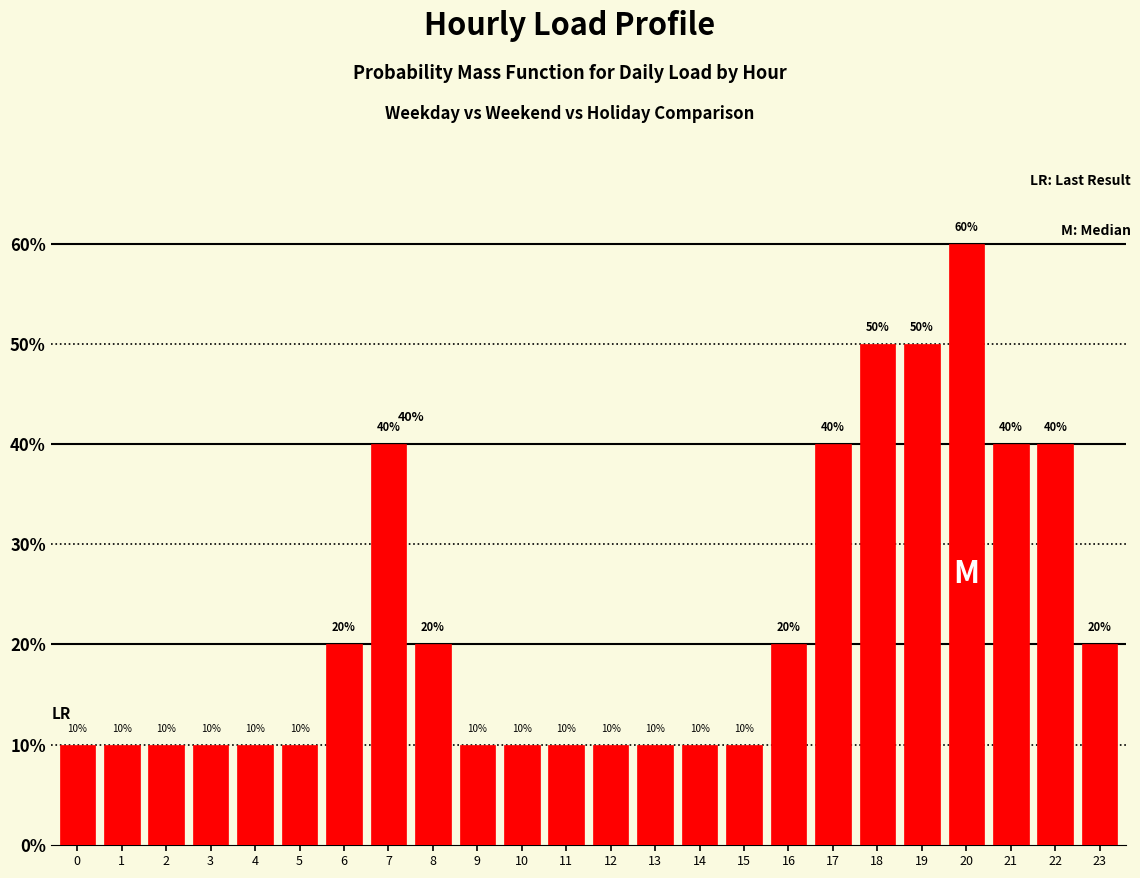

Are the bars horizontal?

No